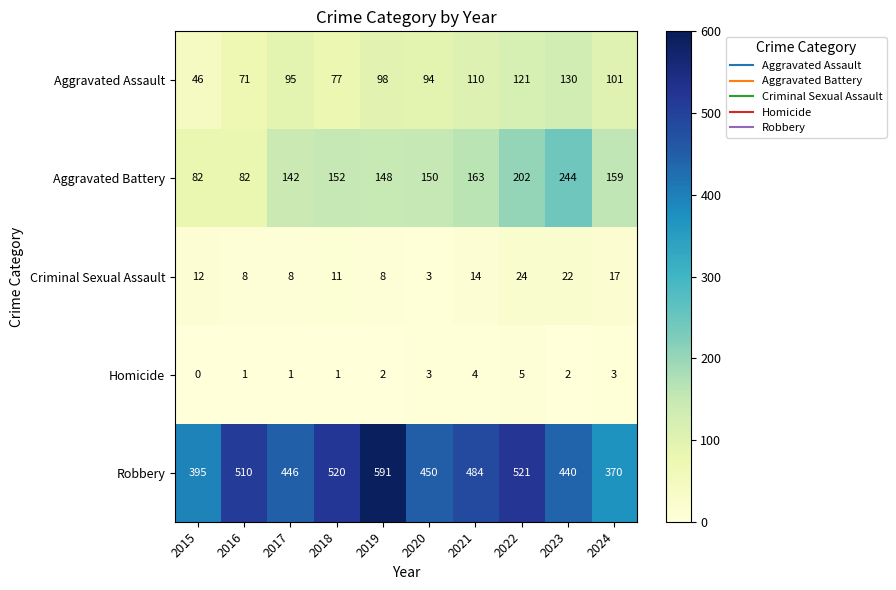

Which series changed the most between 2015 and 2017?

Aggravated Battery